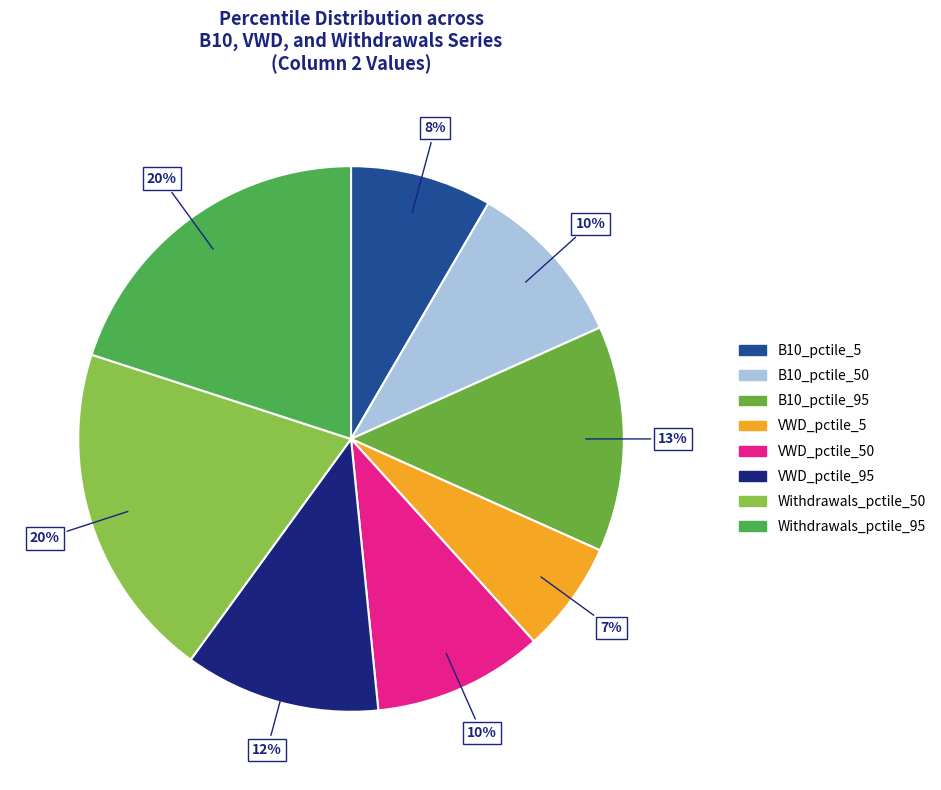

Which slice is the largest?

Withdrawals_pctile_50